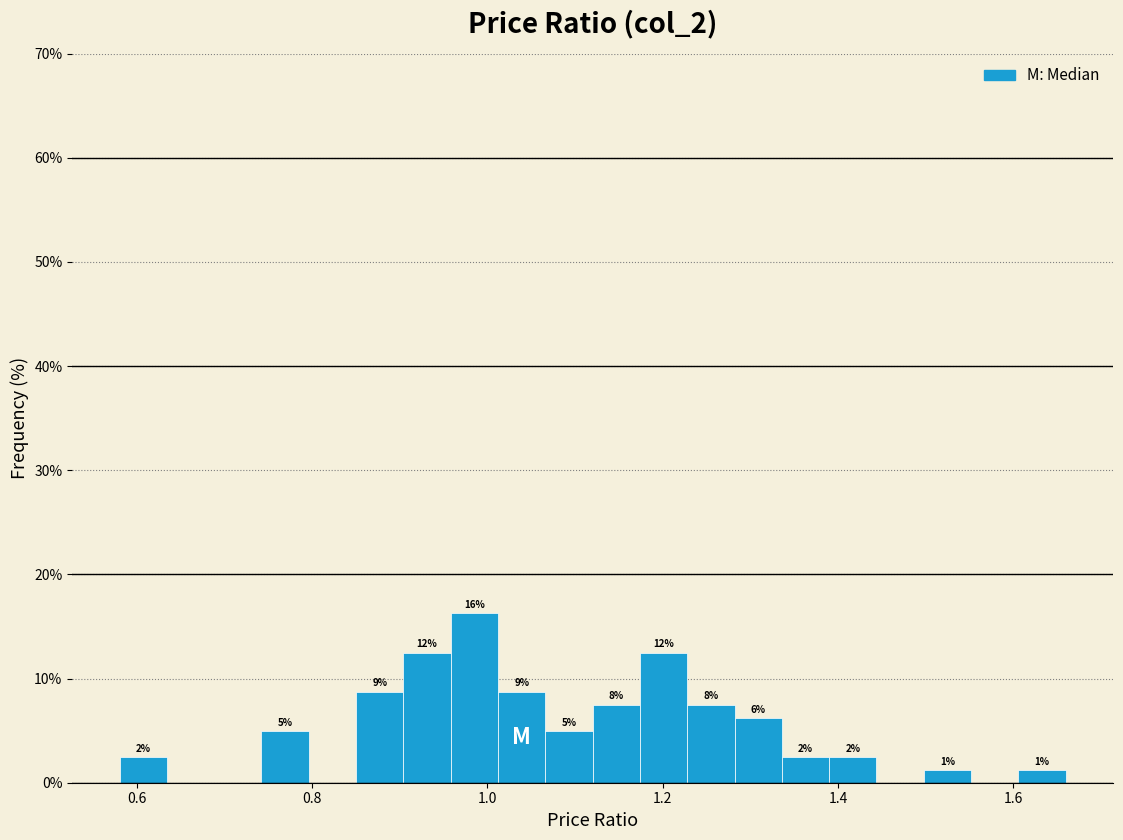

Read against the x-axis, roughly where is the centre of the tallest bar?

0.98